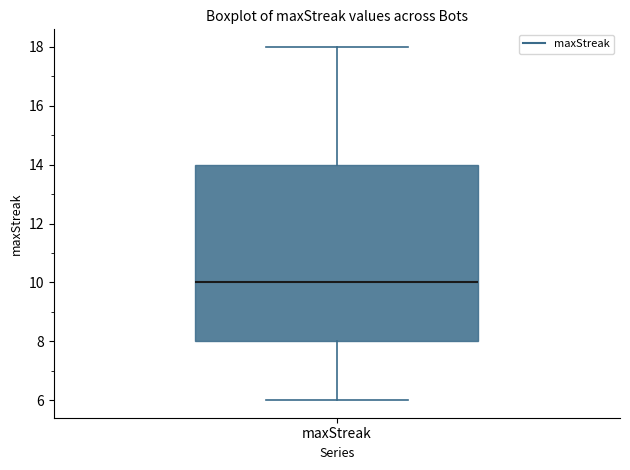

Read this box plot against the y-axis: the position of the median line, the range covered by the box, and the ends of both whiskers. The values are not printed on the chart, so give them approximately, as read against the axis.

median 10, box 8 to 14, whiskers 6 to 18